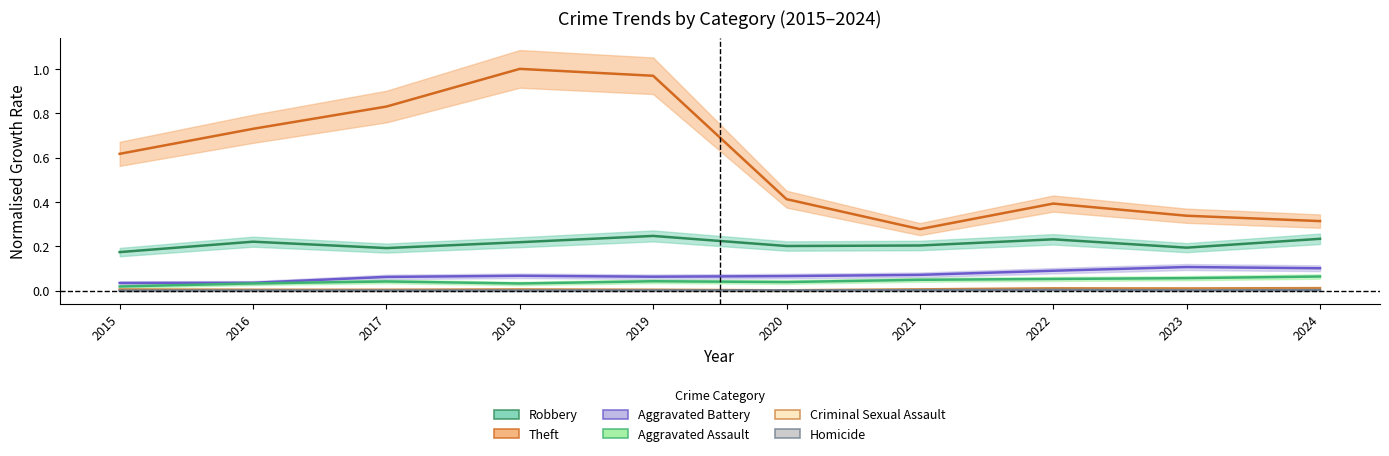

Is the value of Criminal Sexual Assault at 2023 greater than the value of Aggravated Assault at 2018?

No